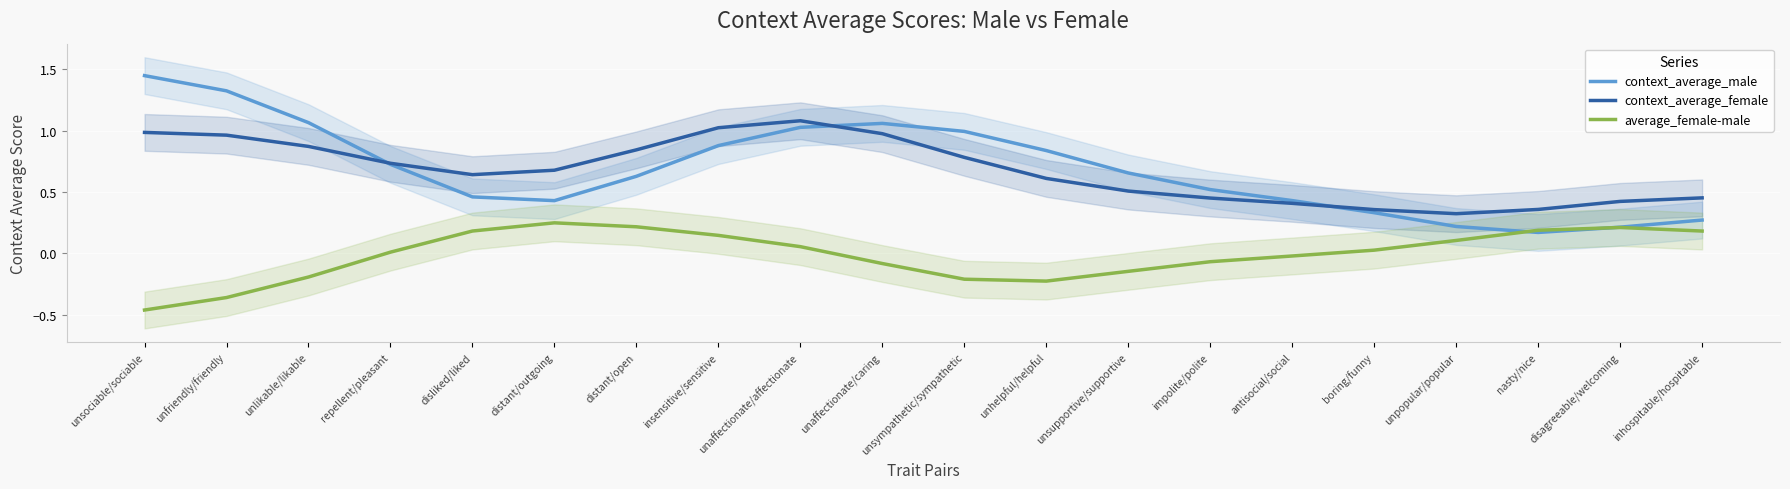

How many times do context_average_male and context_average_female cross each other?

3